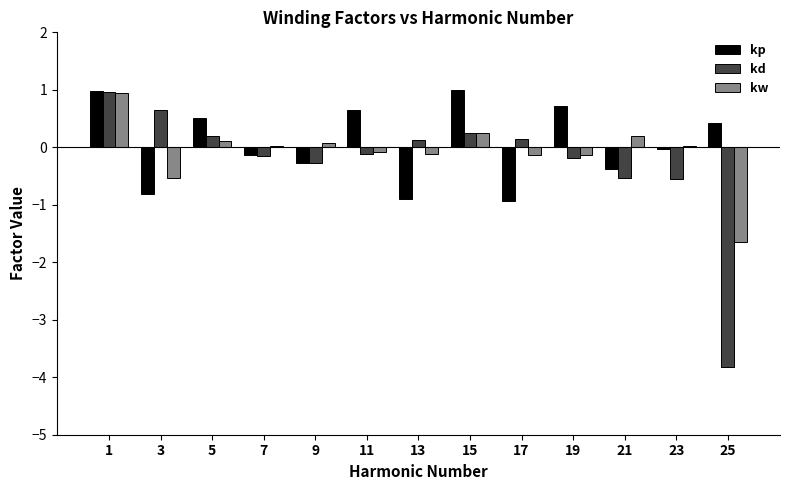

What is the total value across all series at 7?

-0.3